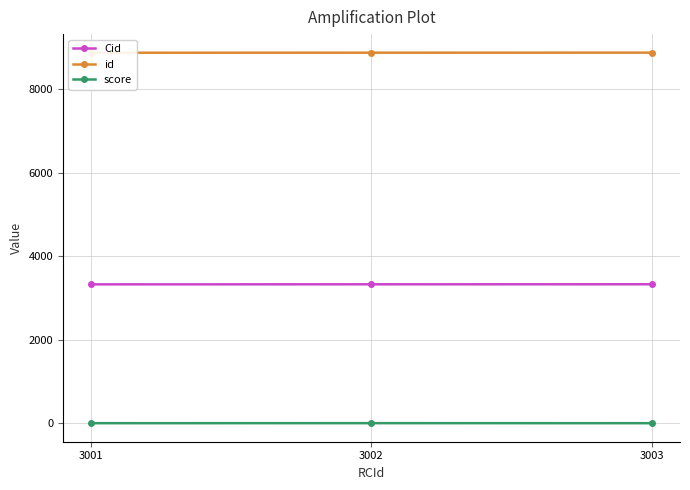

The value of score at 3002 is 5. True or false?

True